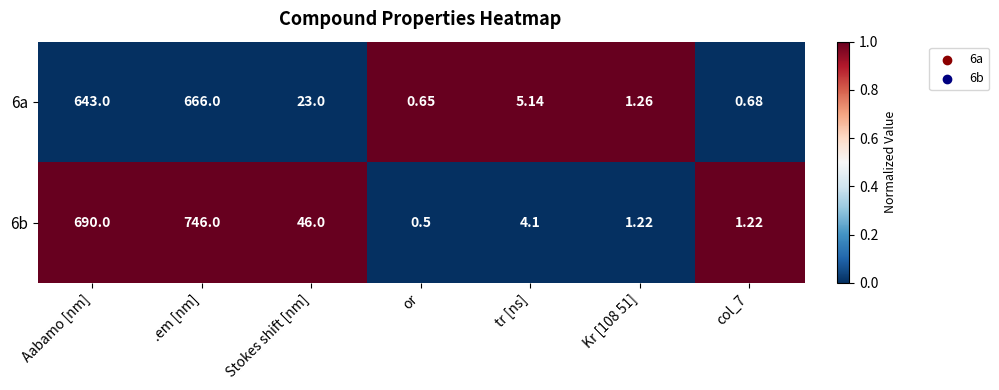

At which label does 6b first exceed 4?

Aabamo [nm]